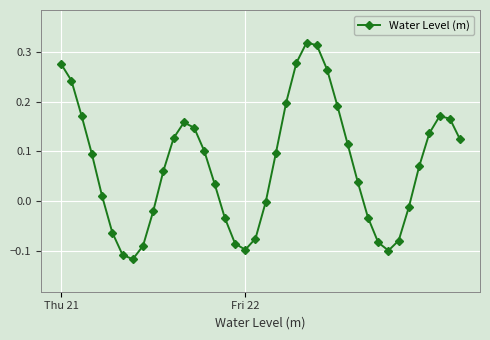

Count the number of categories in the chart.

40